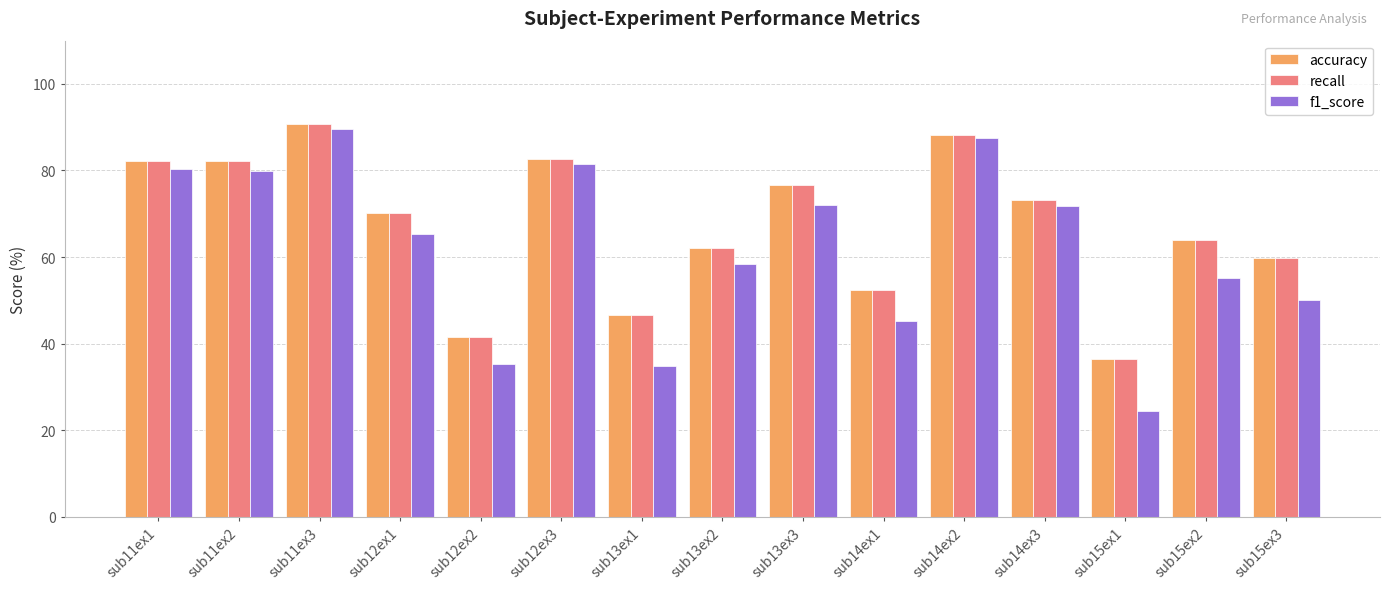

What is the value of the recall bar at the 2nd from the left?

82.1